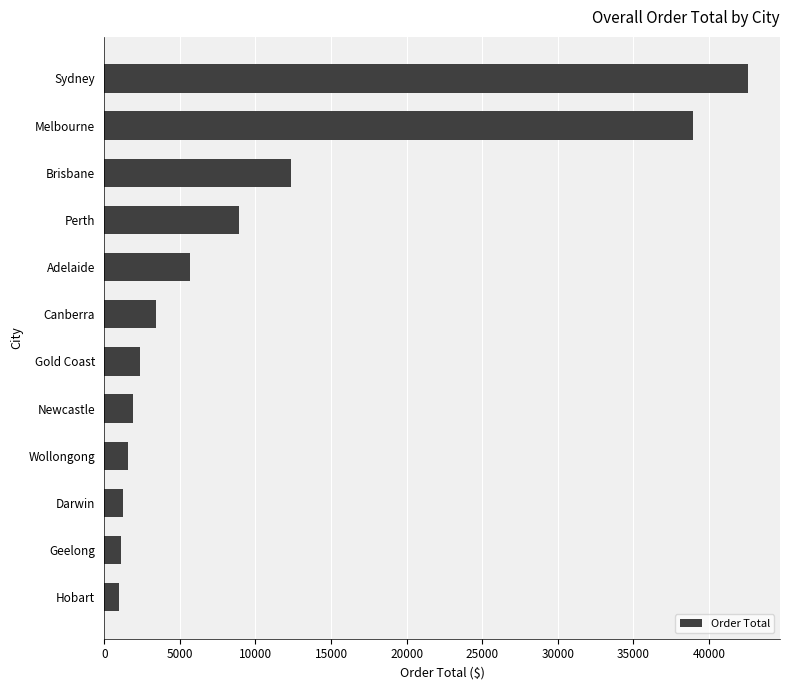

What is the maximum value shown in the chart?

42567.2